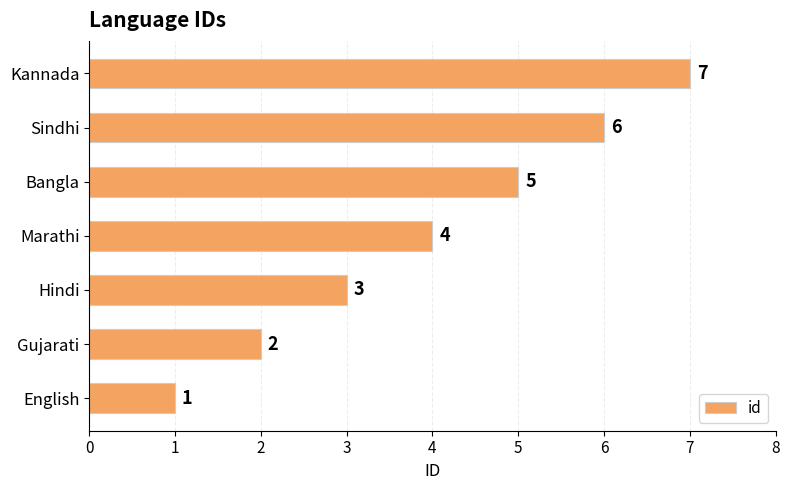

Are the bars grouped side by side (vs. stacked)?

No